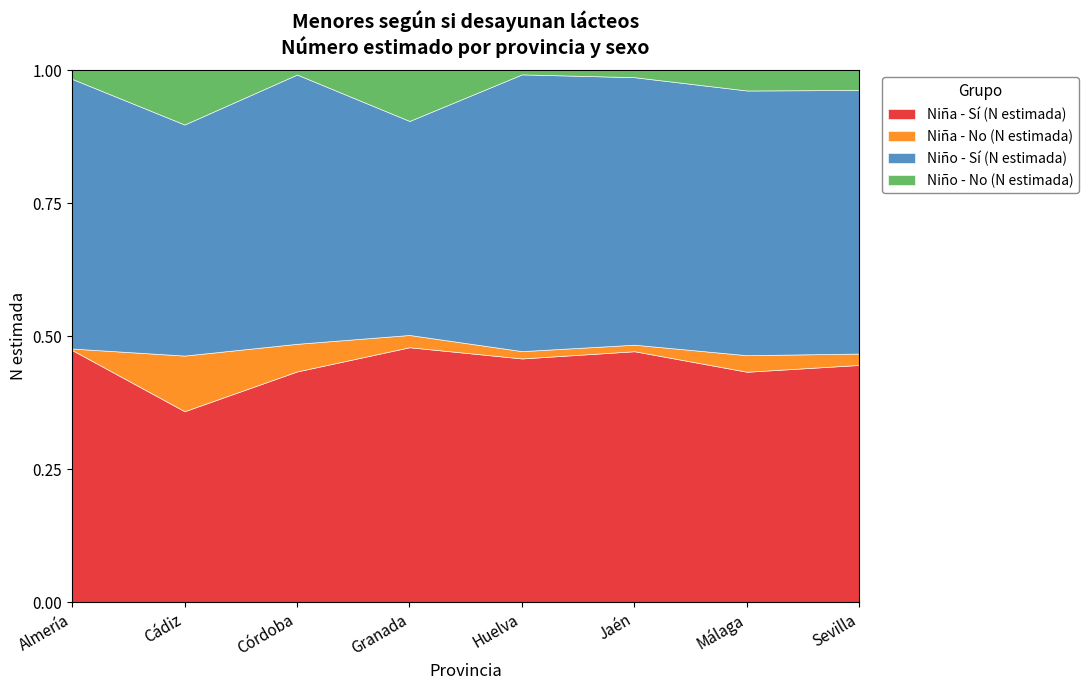

Reading left to right, extract all data points from this chart.

Niña - Sí (N estimada): 54600	76920	48322	67223	34339	43161	113660	131578
Niña - No (N estimada): 322	22413	5790	3239	1031	1125	8162	6322
Niño - Sí (N estimada): 58385	93072	56389	56434	38993	46008	130562	146168
Niño - No (N estimada): 1878	21879	910	13382	586	1201	10009	10968